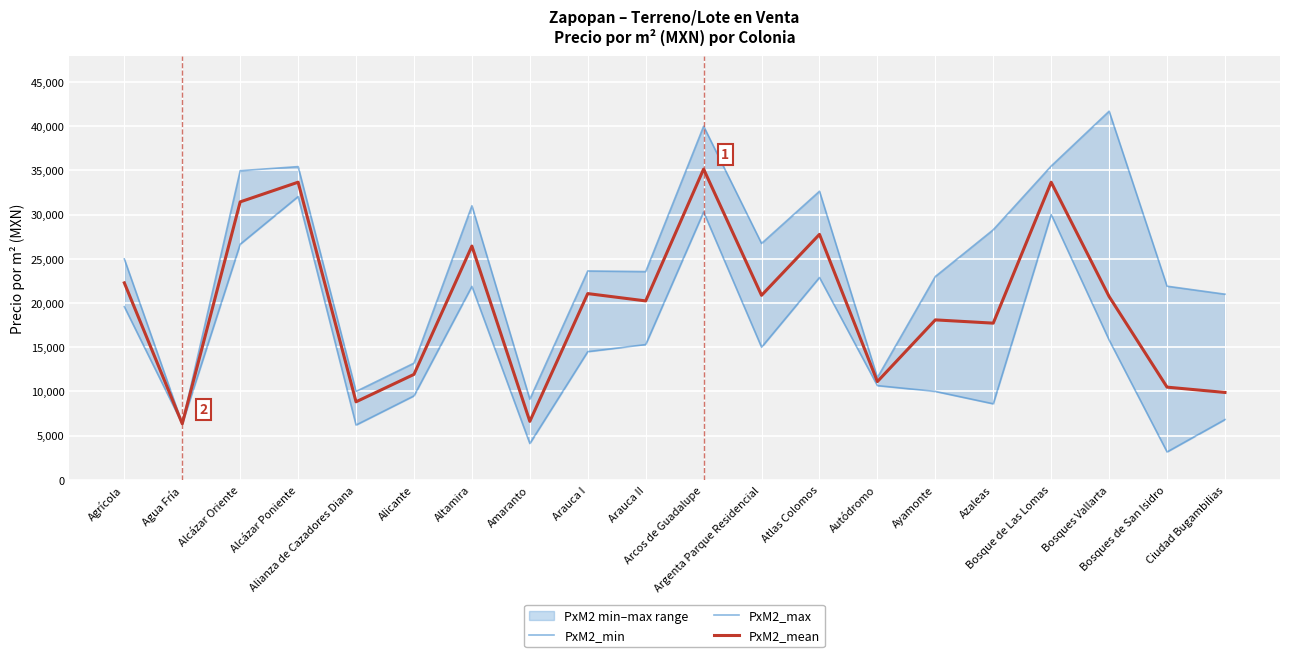

How many data points in PxM2_min are above 15000?

9